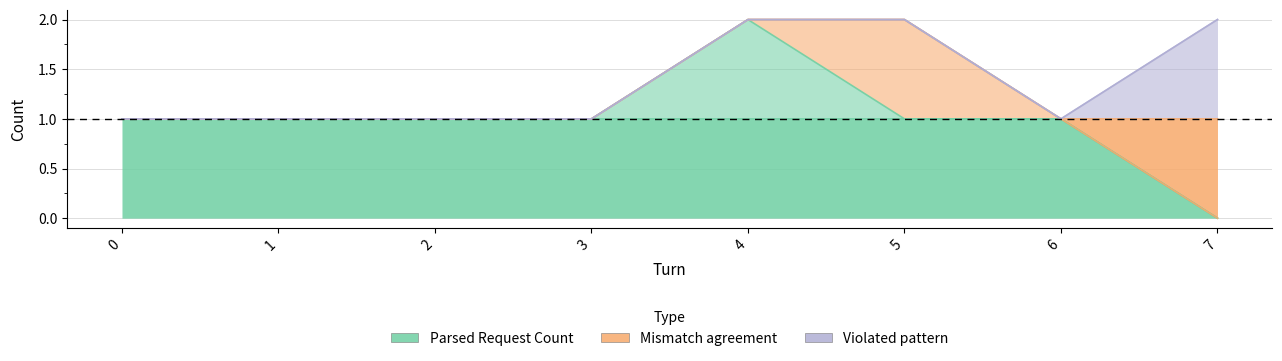

How many lines are shown in the chart?

6